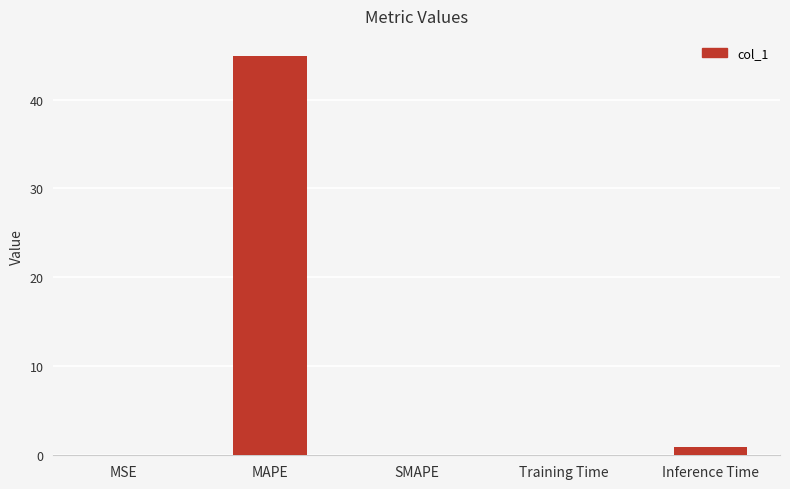

Is it true that the value at MAPE is 44.9?

True